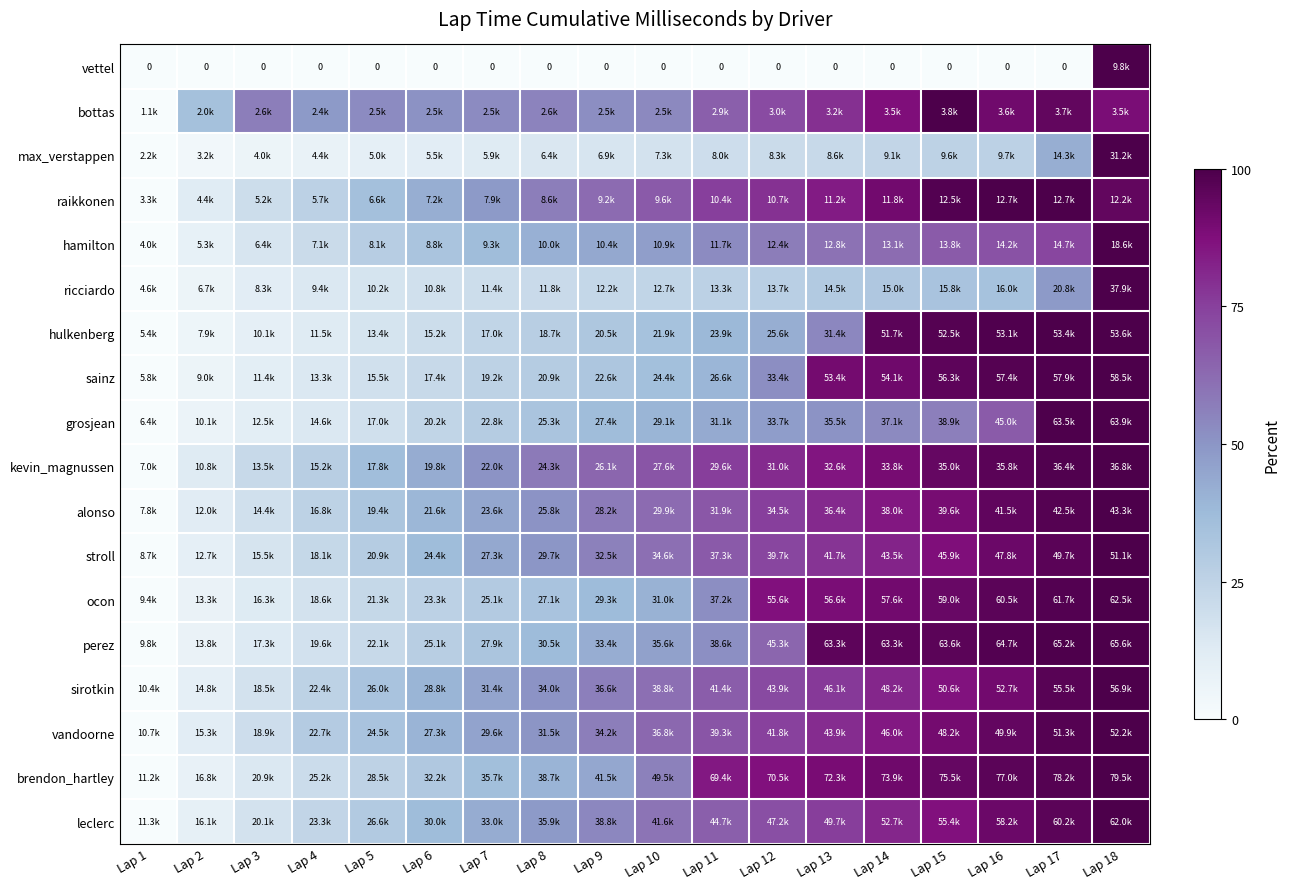

How many series are shown in this chart?

18